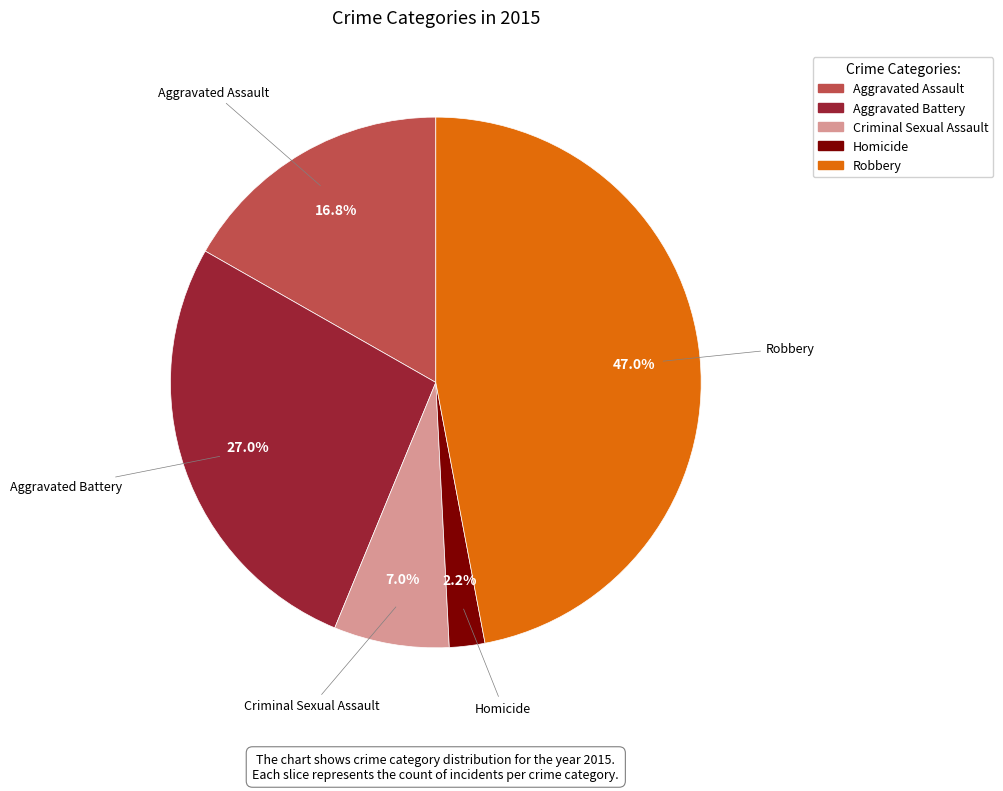

True or false: Criminal Sexual Assault accounts for 17% of the total.

False